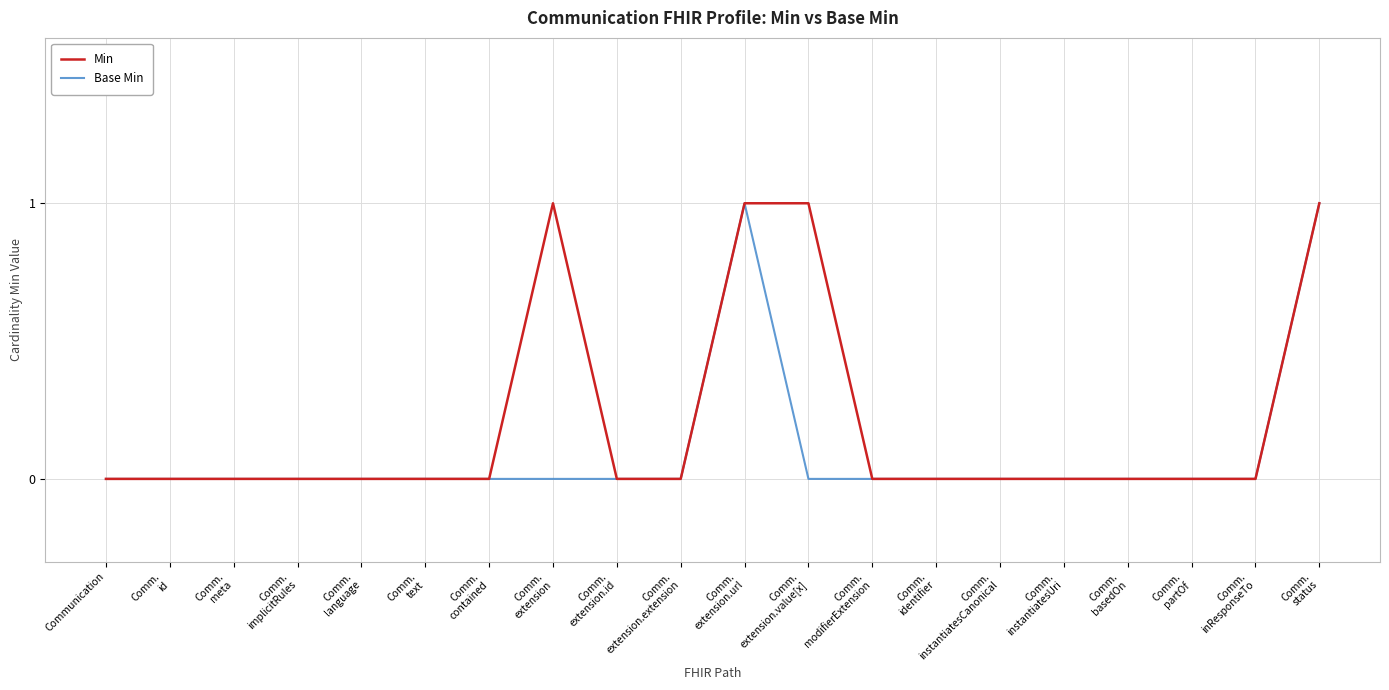

Reading right to left, what are all the values shown in this chart?

Min: 1	0	0	0	0	0	0	0	1	1	0	0	1	0	0	0	0	0	0	0
Base Min: 1	0	0	0	0	0	0	0	0	1	0	0	0	0	0	0	0	0	0	0